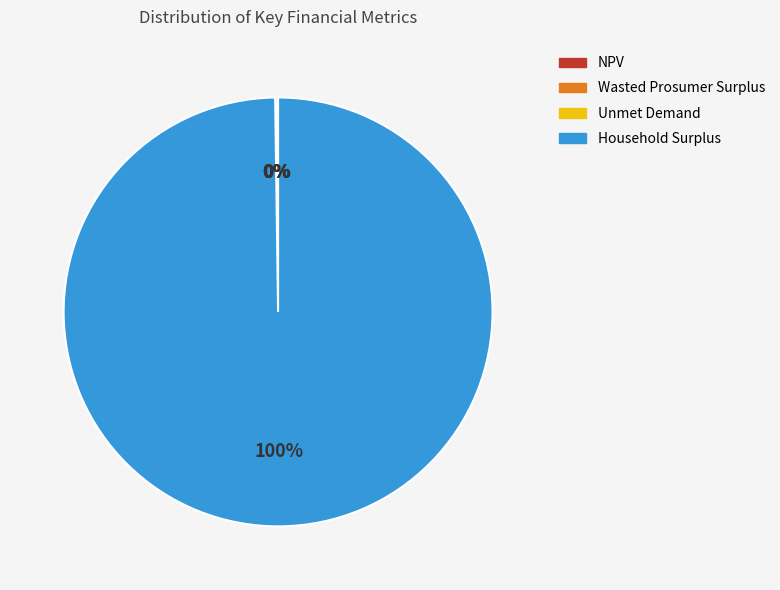

To the nearest percent, what percentage of the pie is Household Surplus?

100%